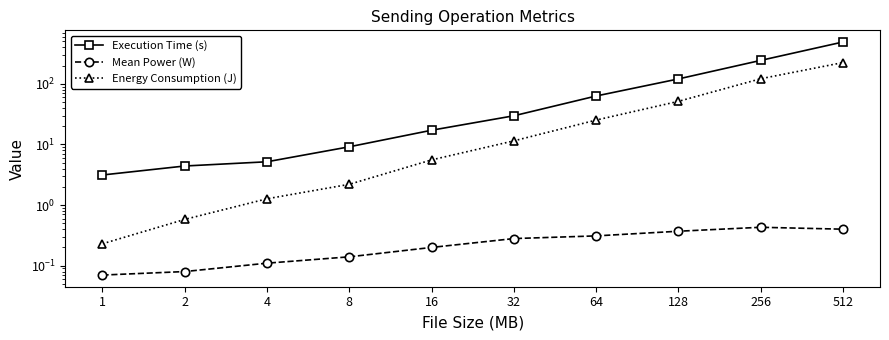

List the series in order of their peak value, lowest first.

Mean Power (W), Energy Consumption (J), Execution Time (s)